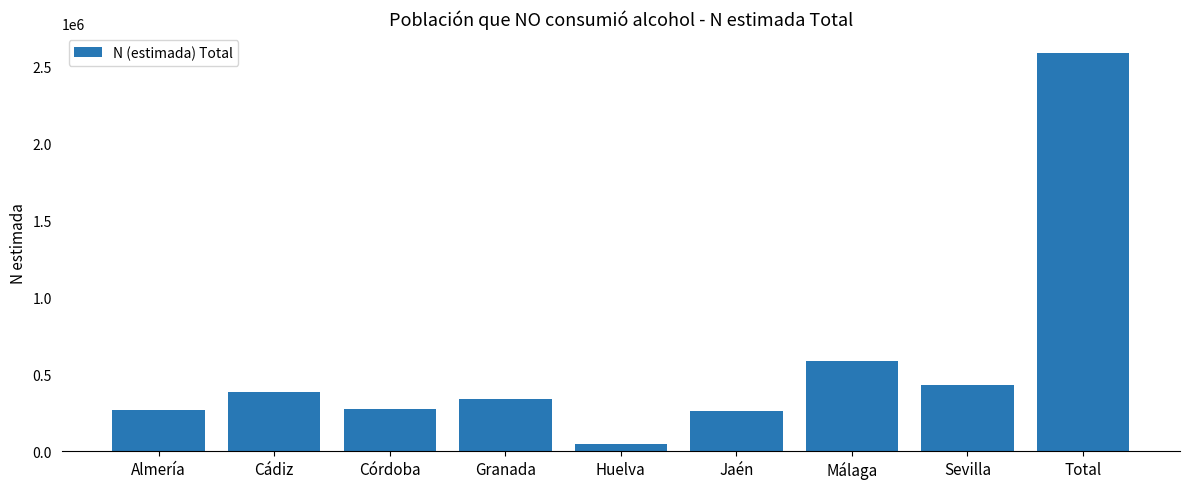

At which label does the data first exceed 341802?

Cádiz